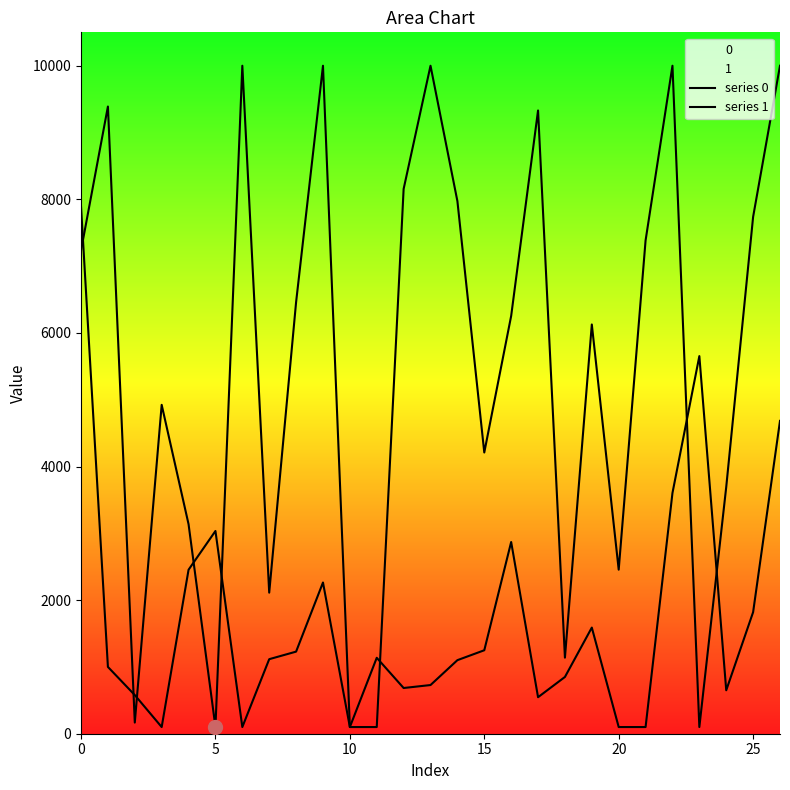

Where do series 1 and series 0 first cross each other?

0 and 5